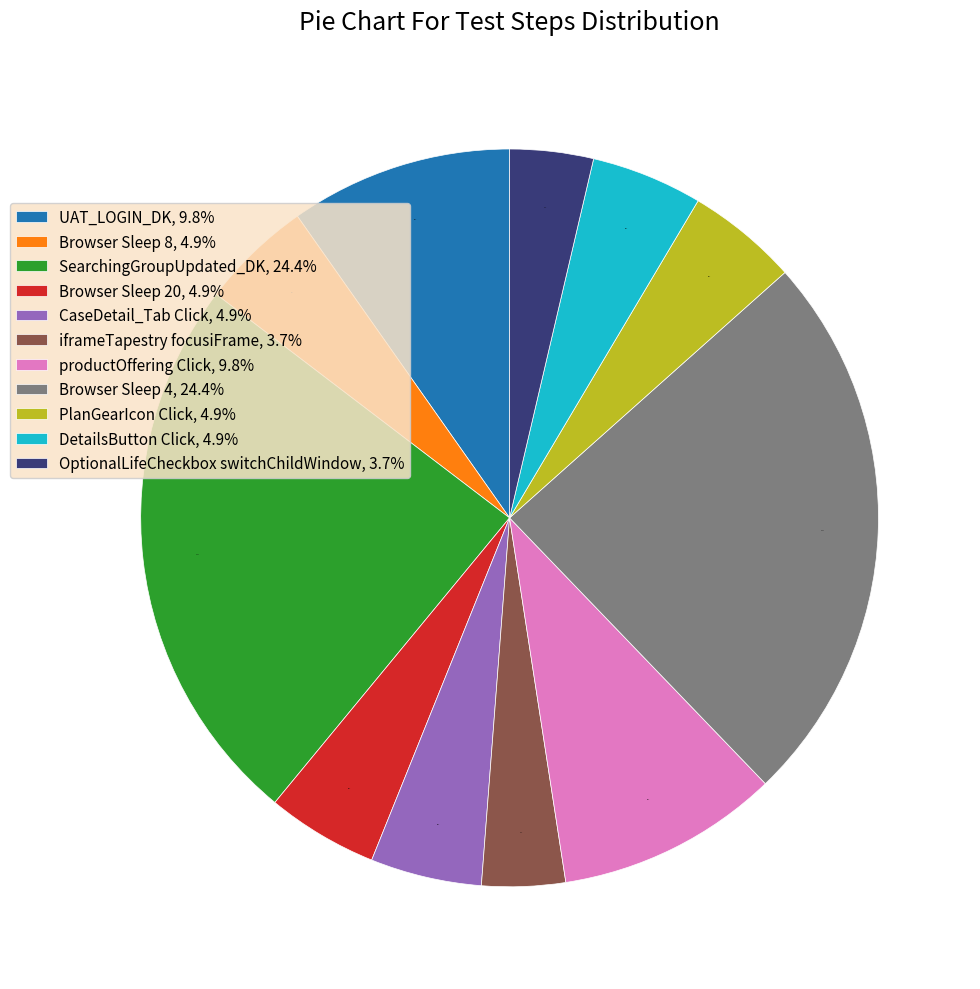

What percentage is NOT represented by OptionalLifeCheckbox switchChildWindow?

96.3%